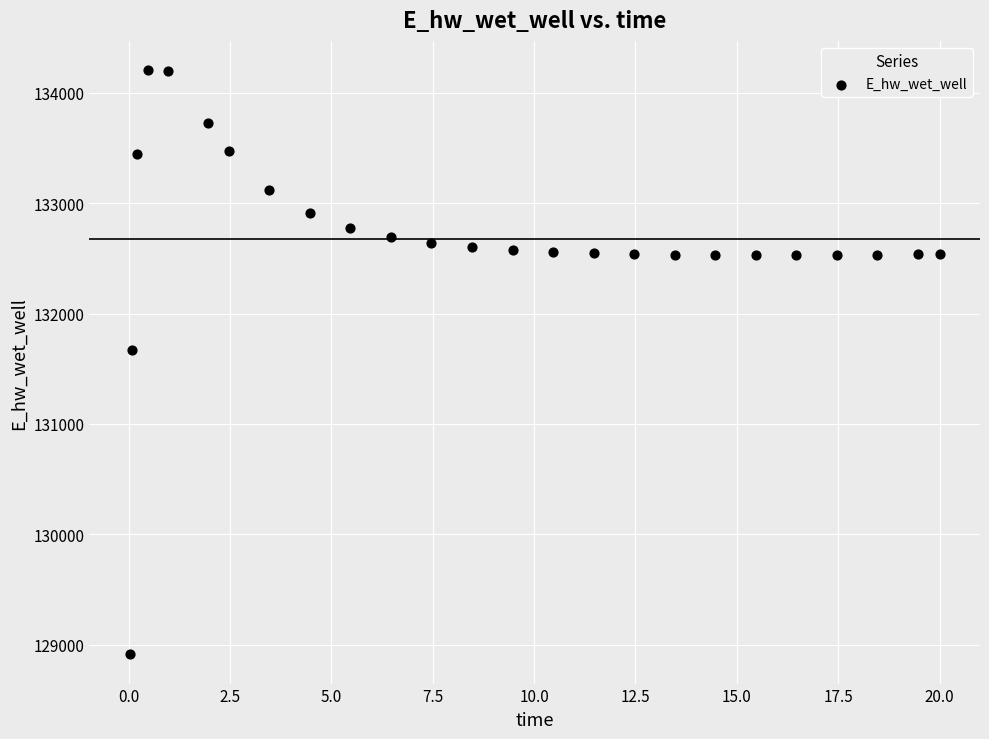

What is the range of X values (max minus min)?

20.0